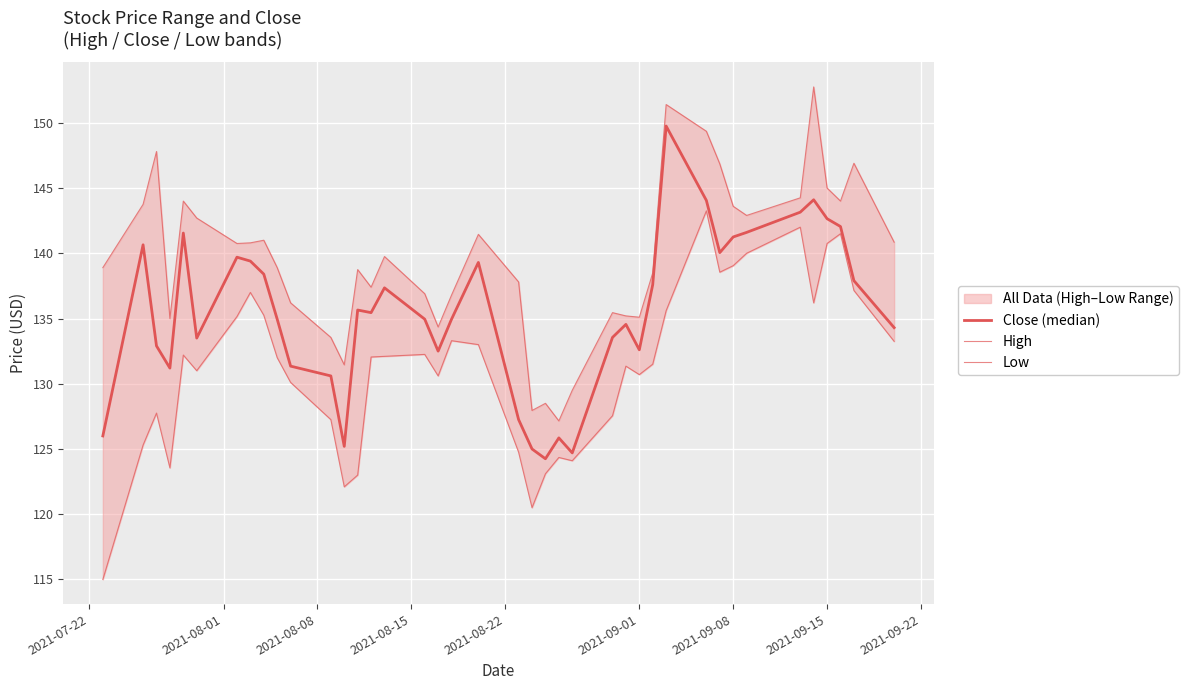

How many interior local peaks does the Low series have?

10